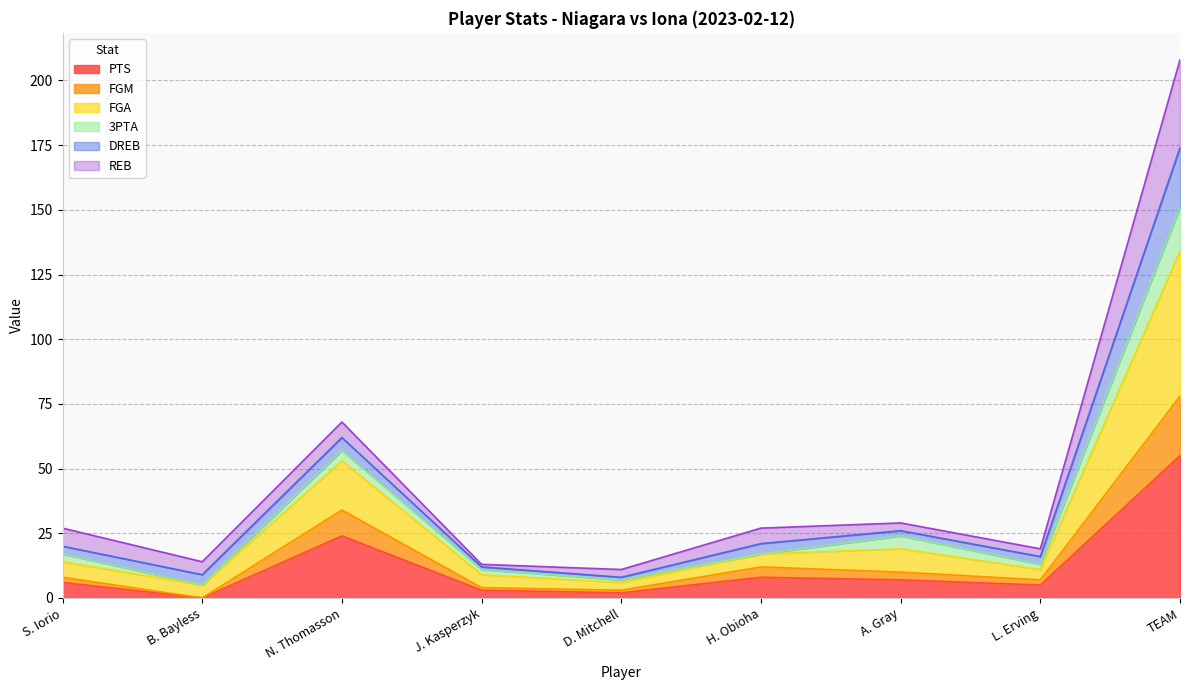

Does the chart have visible grid lines?

Yes